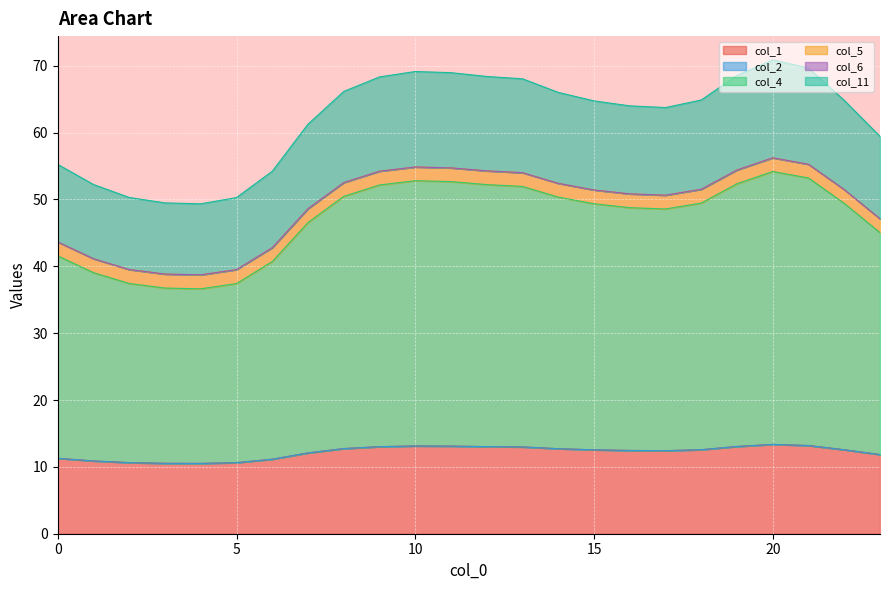

True or false: col_1 has a value of 10.6 at 5.

True